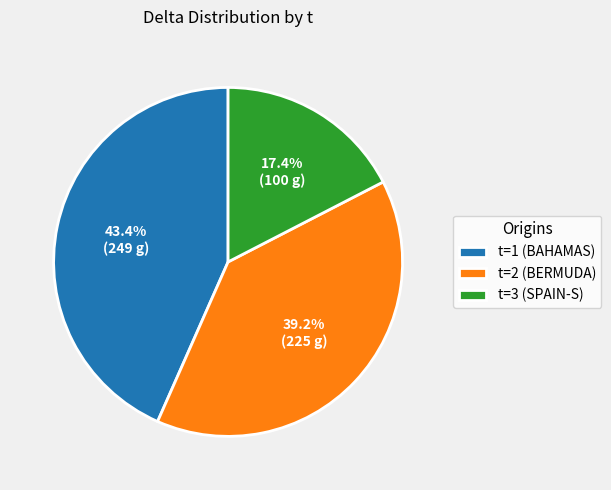

What is the total percentage of t=2 (BERMUDA) and t=1 (BAHAMAS)?

82.6%